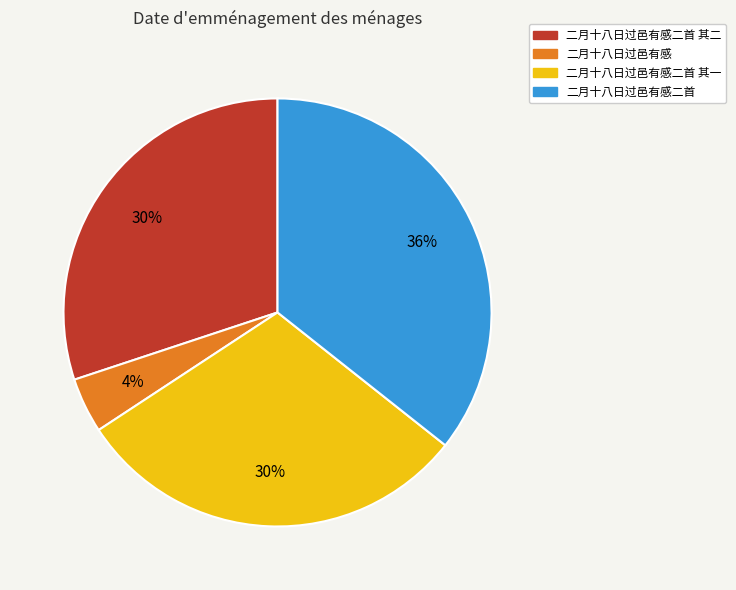

Does any single category account for the majority?

No